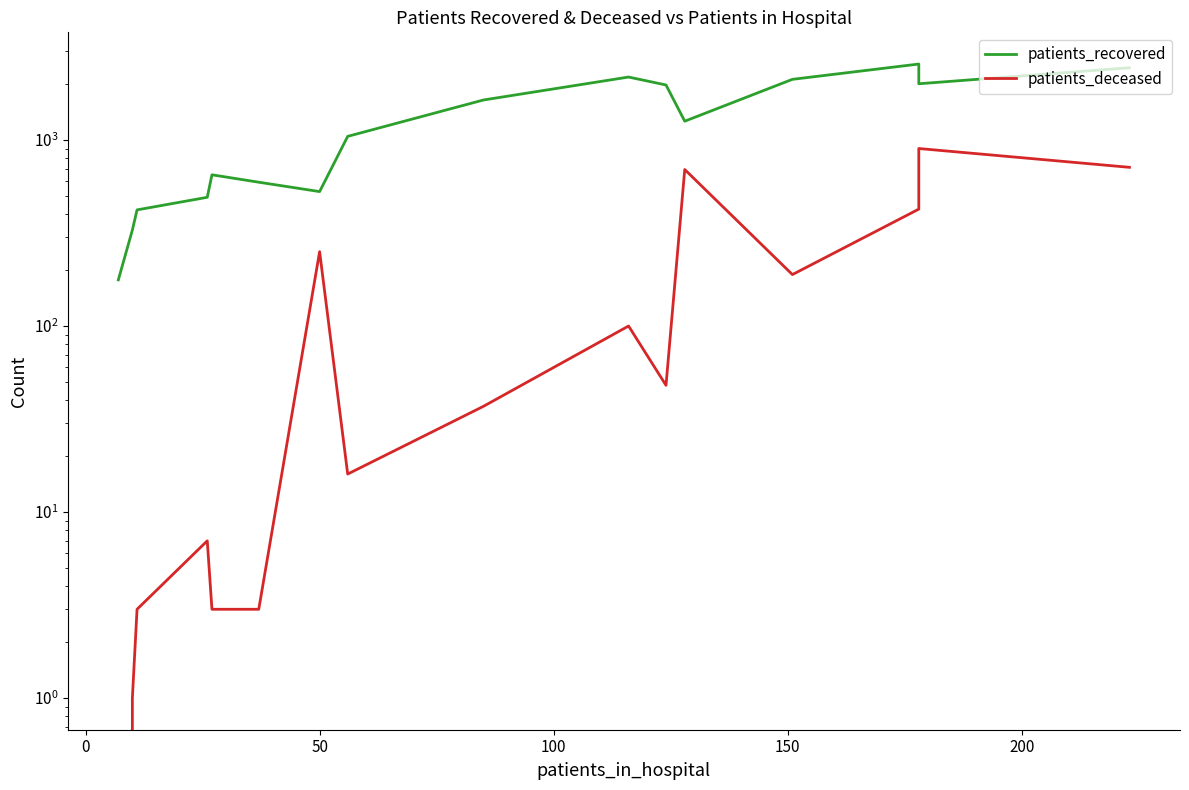

Reading right to left, transcribe all the data shown in this chart.

patients_recovered: 2446	2006	2561	2119	1262	1976	2180	1641	1046	528	593	650	492	421	328	177
patients_deceased: 713	900	425	189	694	48	100	37	16	251	3	3	7	3	1	0